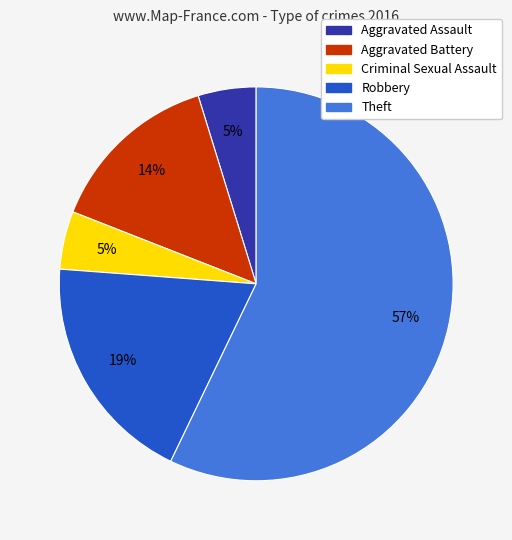

Is there a majority slice in this chart?

Yes